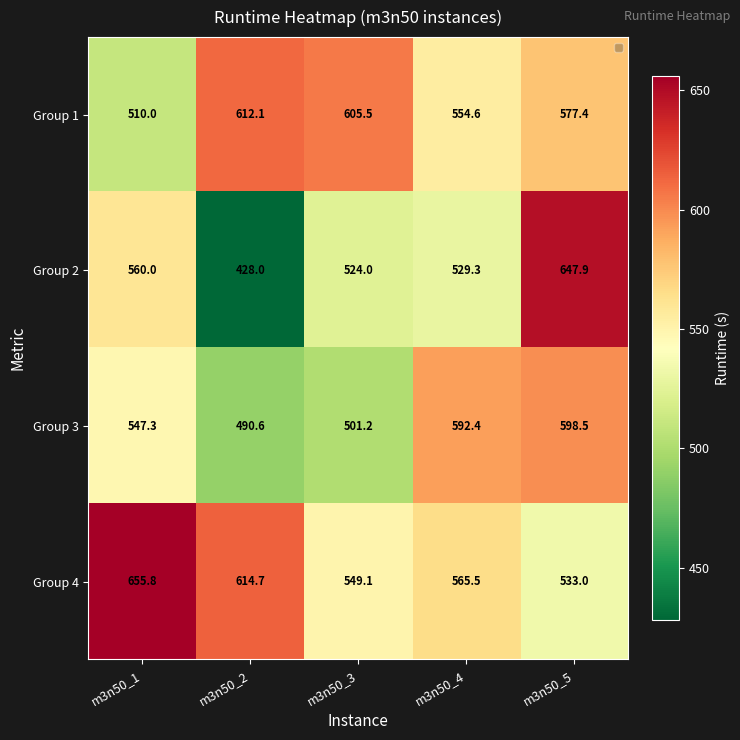

Which series has the widest spread of values?

Group 2